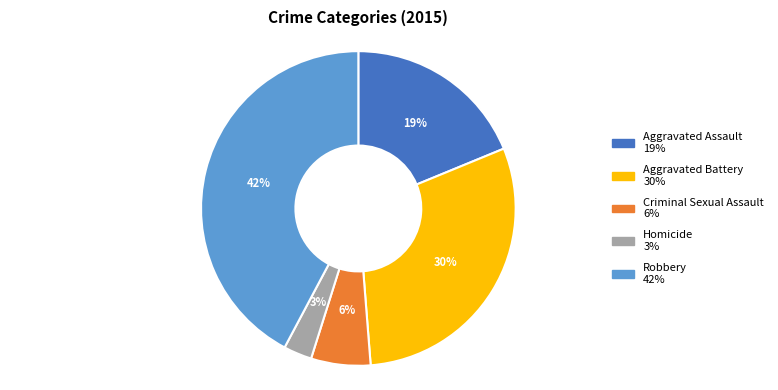

True or false: Aggravated Battery accounts for 38% of the total.

False